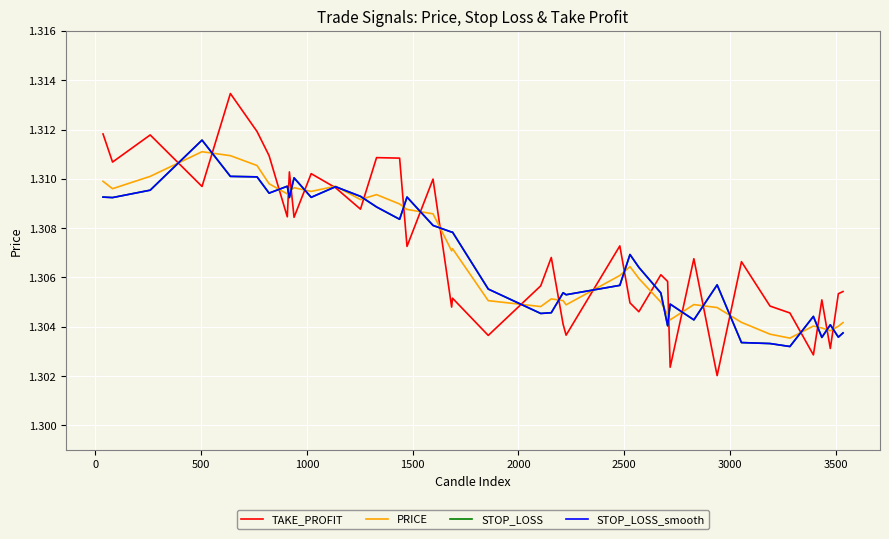

How many lines are shown in the chart?

4